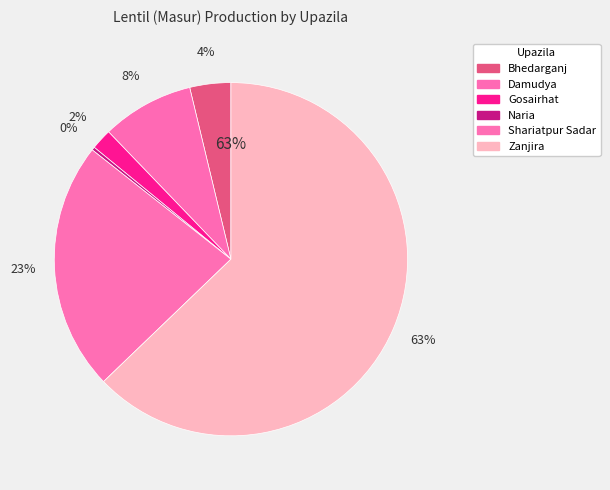

Is there any slice that represents more than half of the pie?

Yes